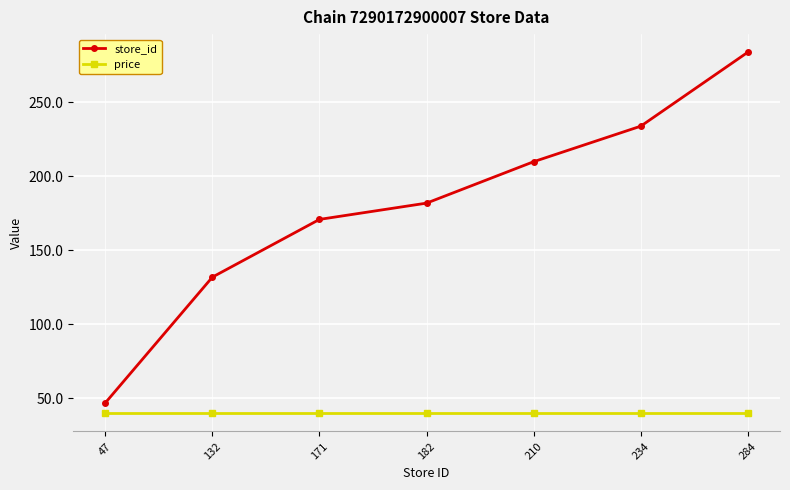

What is the average value of the store_id series?

180.0